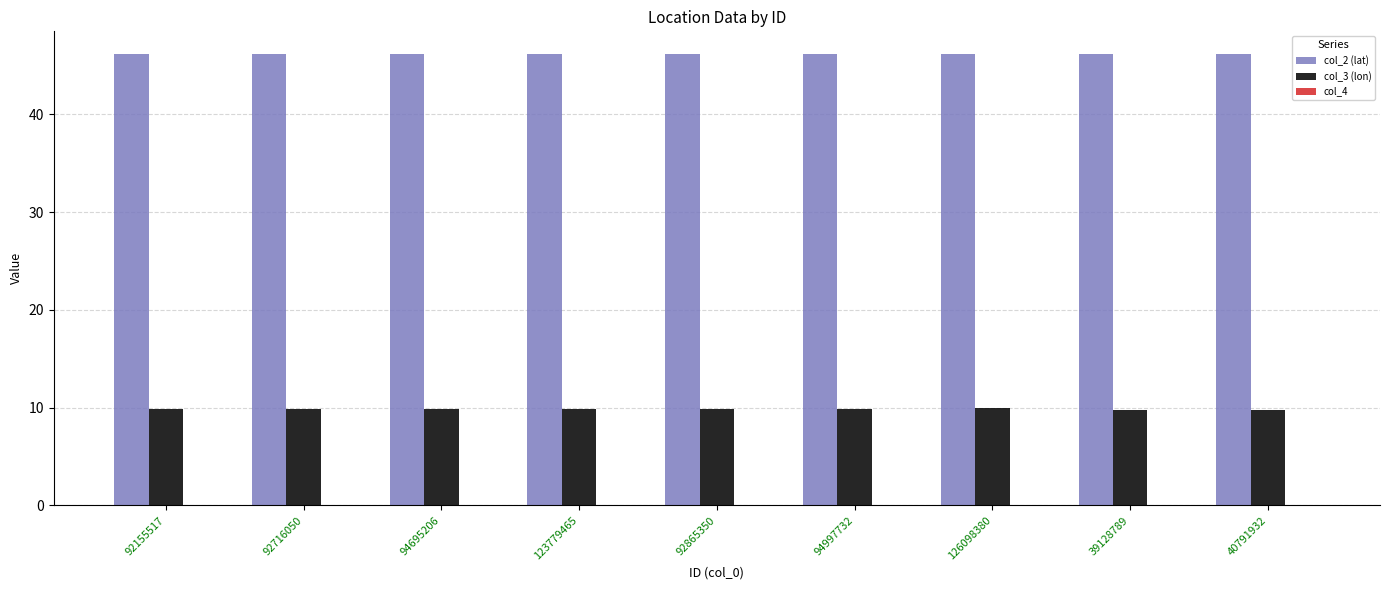

What is the sum of all col_2 (lat) values?

415.5